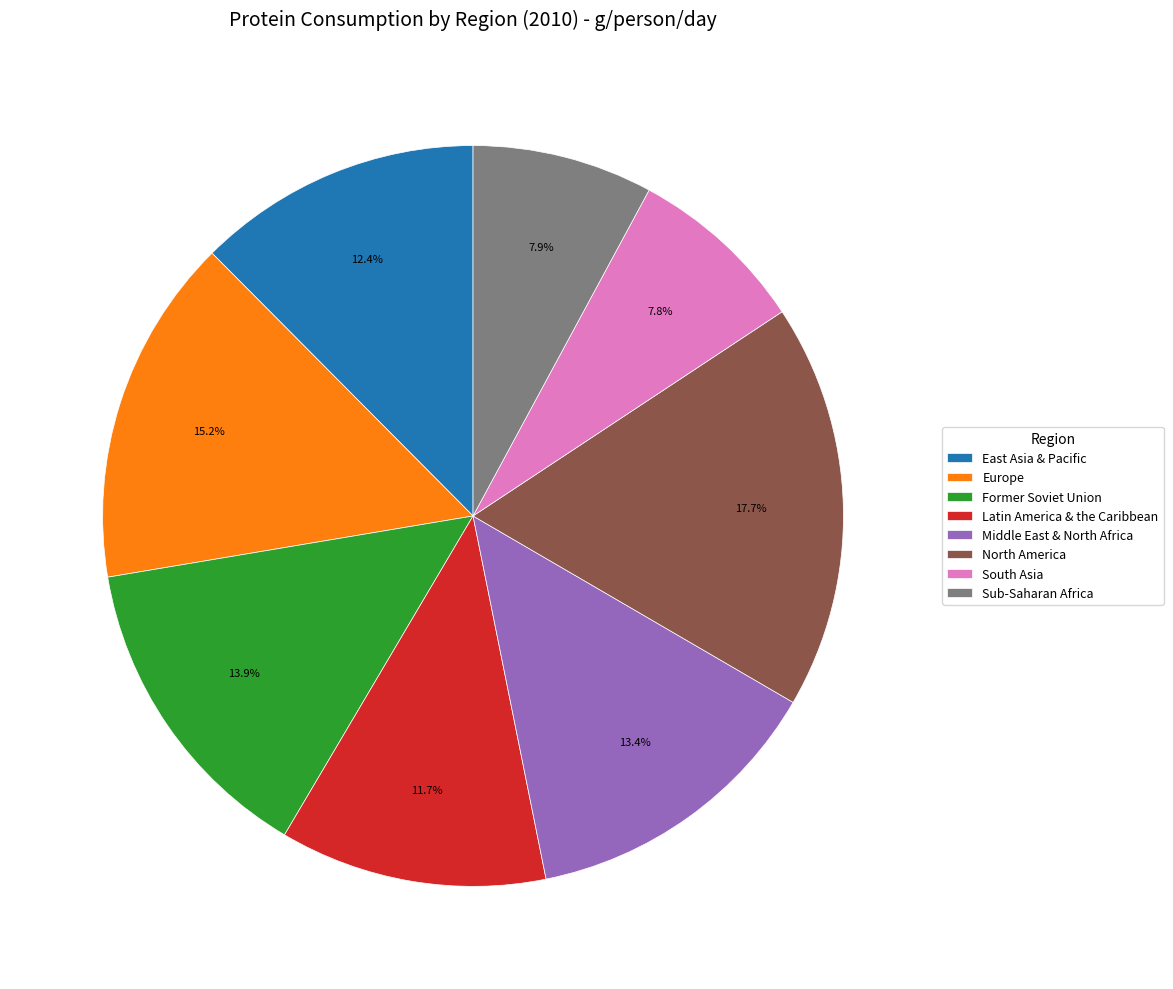

Is there any slice that represents more than half of the pie?

No